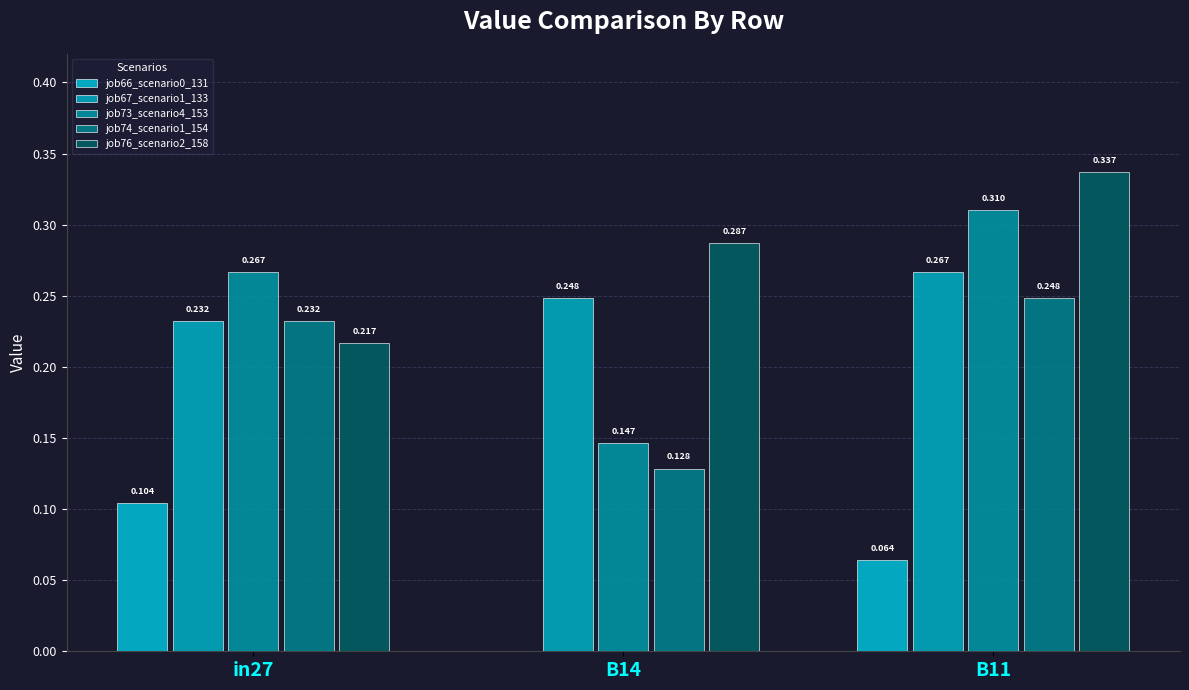

Rank the series by their maximum value, from lowest to highest.

job66_scenario0_131, job74_scenario1_154, job67_scenario1_133, job73_scenario4_153, job76_scenario2_158